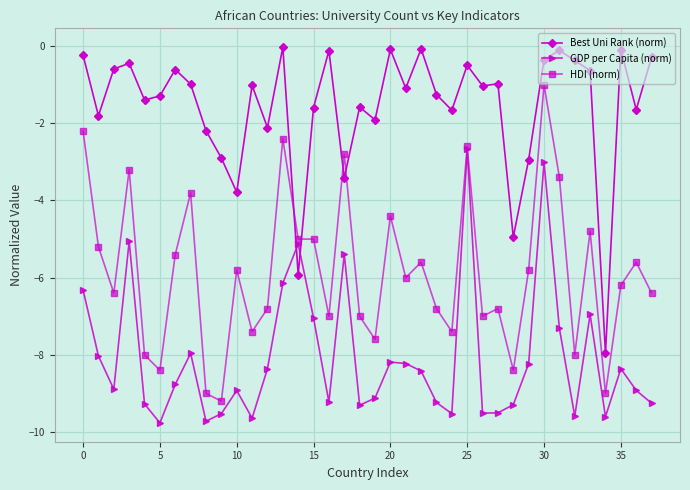

What is the average value of the Best Uni Rank (norm) series?

-1.6